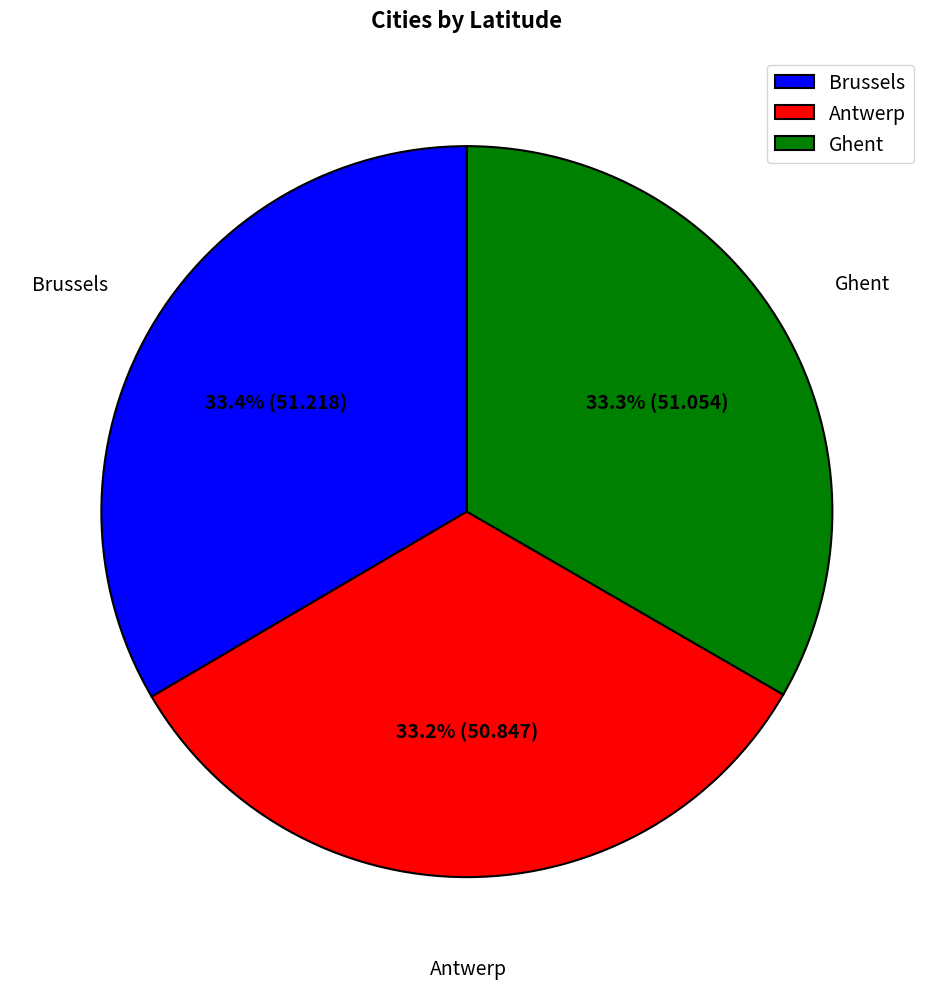

Approximately how many times larger is the value at Ghent compared to Antwerp?

1.0